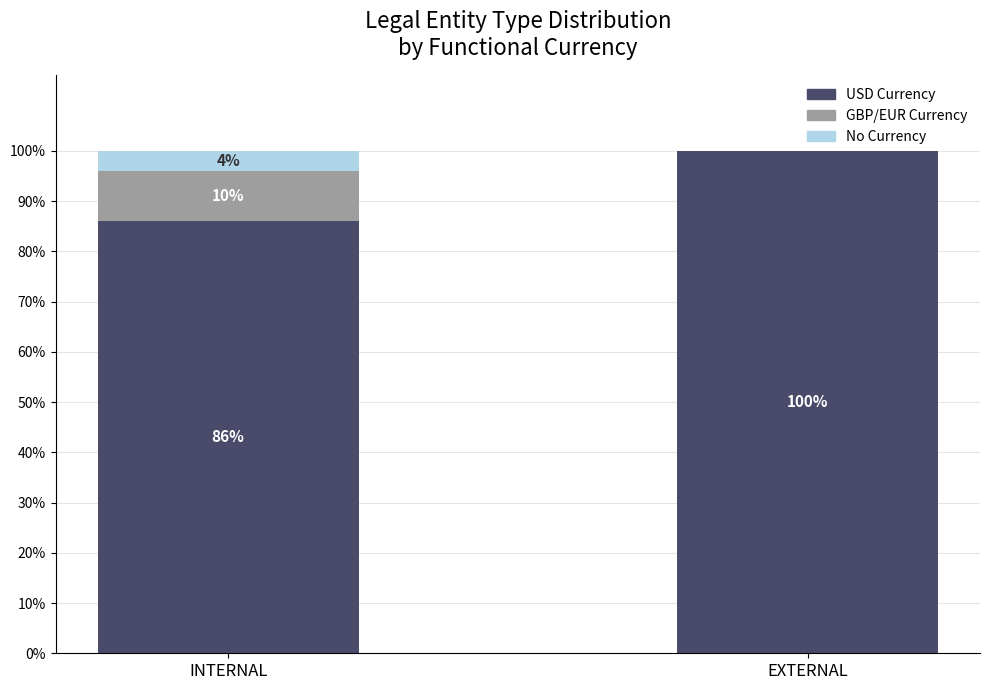

How many series are shown in this chart?

3